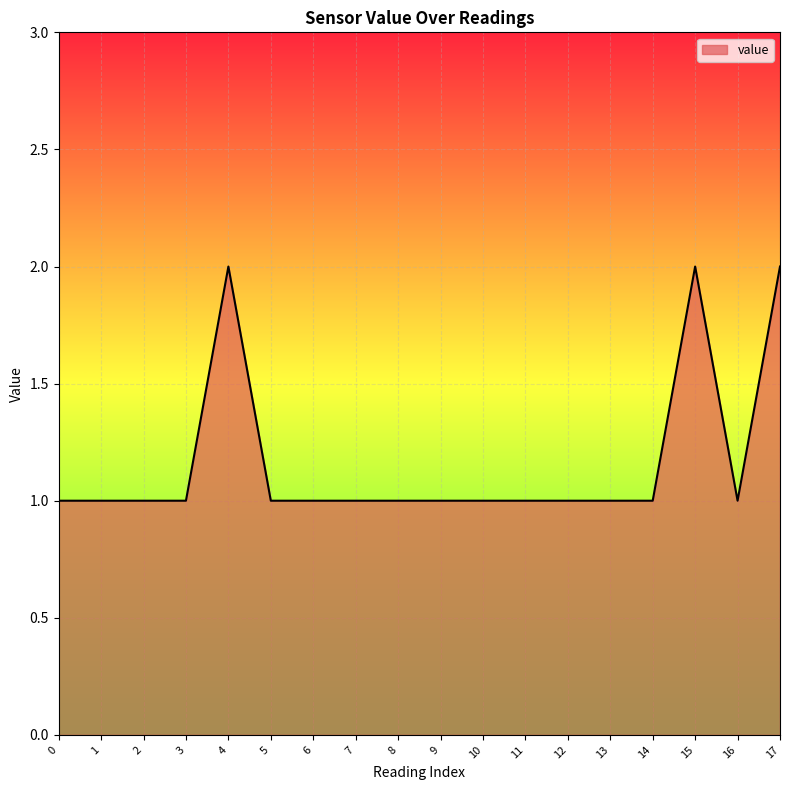

How many lines are shown in the chart?

1